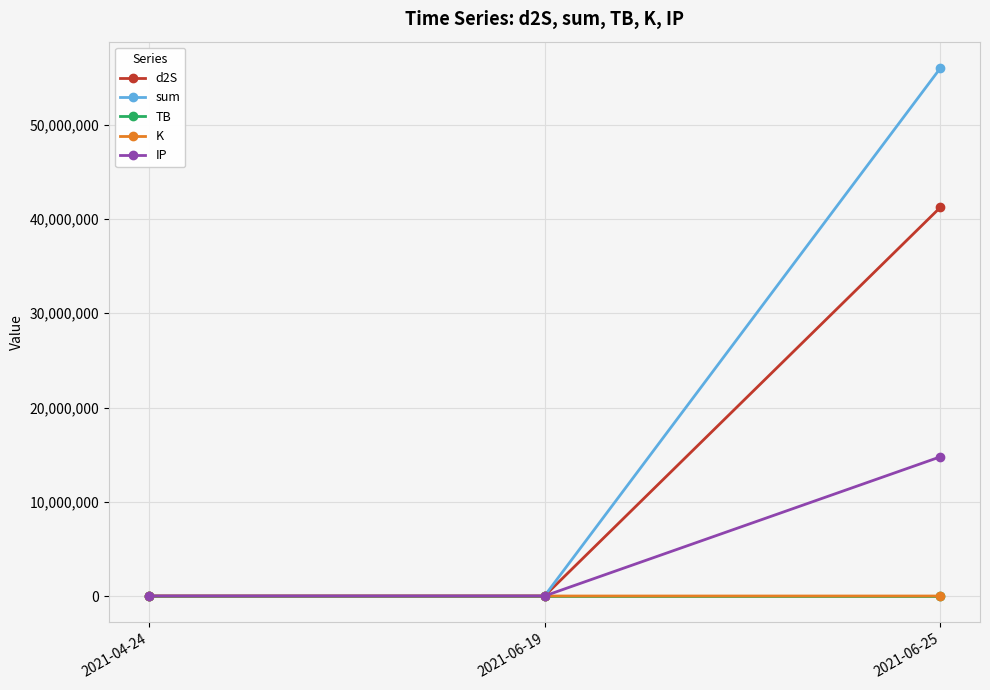

Which series has the widest spread of values?

sum